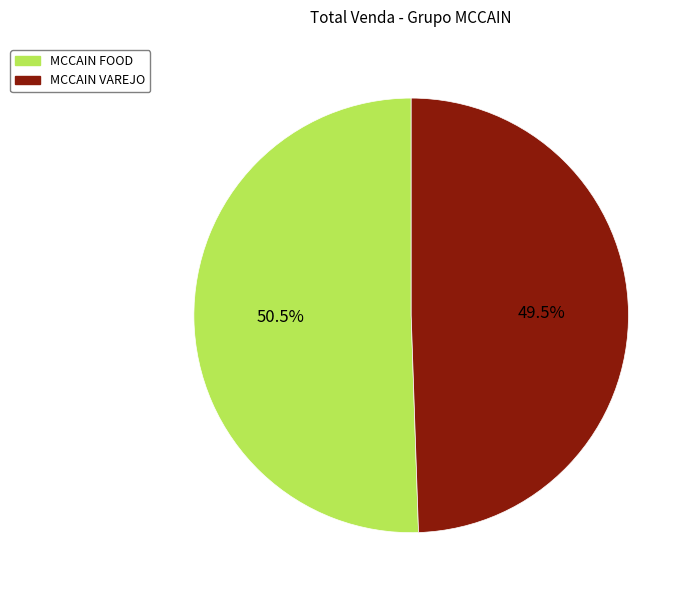

What is the total percentage of MCCAIN FOOD and MCCAIN VAREJO?

100.0%